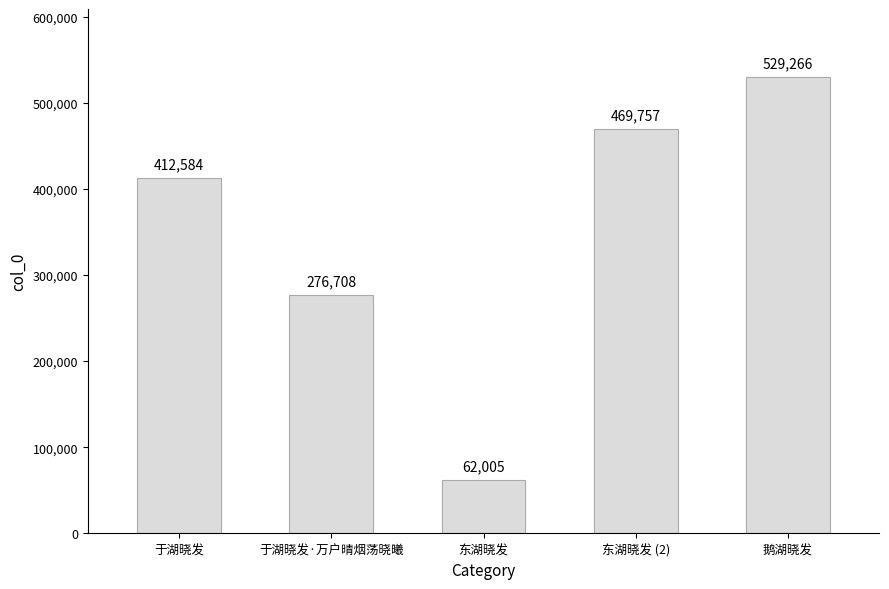

What is the sum of the values at 于湖晓发·万户晴烟荡晓曦 and 东湖晓发 (2)?

746465